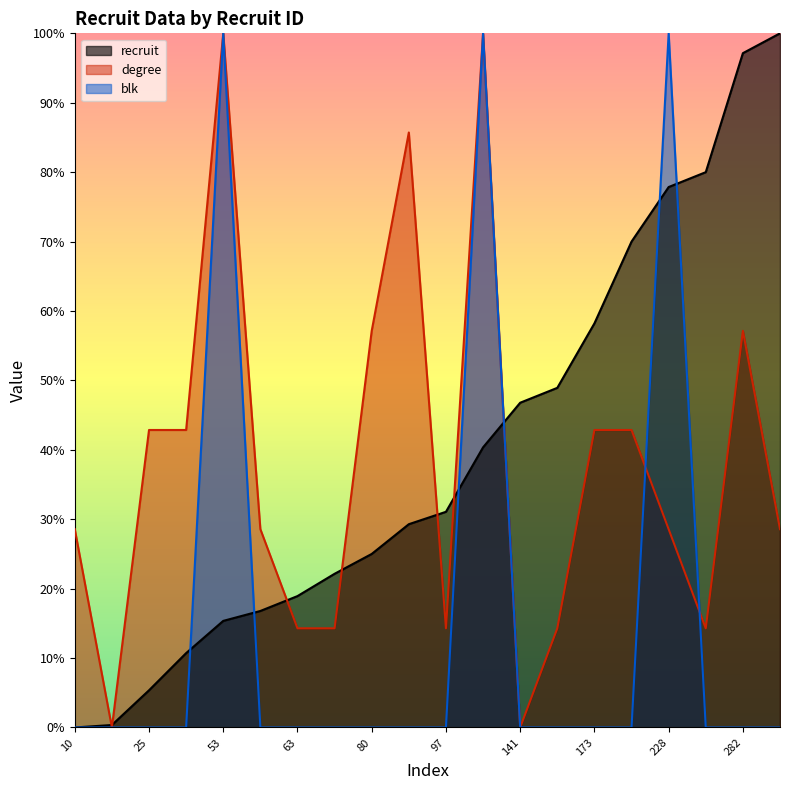

Reading right to left, extract all data points from this chart.

recruit: 290=100.0	282=97.1	234=80.0	228=77.9	206=70.0	173=58.2	147=48.9	141=46.8	123=40.4	97=31.1	92=29.3	80=25.0	72=22.1	63=18.9	57=16.8	53=15.4	40=10.7	25=5.4	11=0.4	10=0.0
degree: 290=28.6	282=57.1	234=14.3	228=28.6	206=42.9	173=42.9	147=14.3	141=0.0	123=100.0	97=14.3	92=85.7	80=57.1	72=14.3	63=14.3	57=28.6	53=100.0	40=42.9	25=42.9	11=0.0	10=28.6
blk: 290=0.0	282=0.0	234=0.0	228=100.0	206=0.0	173=0.0	147=0.0	141=0.0	123=100.0	97=0.0	92=0.0	80=0.0	72=0.0	63=0.0	57=0.0	53=100.0	40=0.0	25=0.0	11=0.0	10=0.0